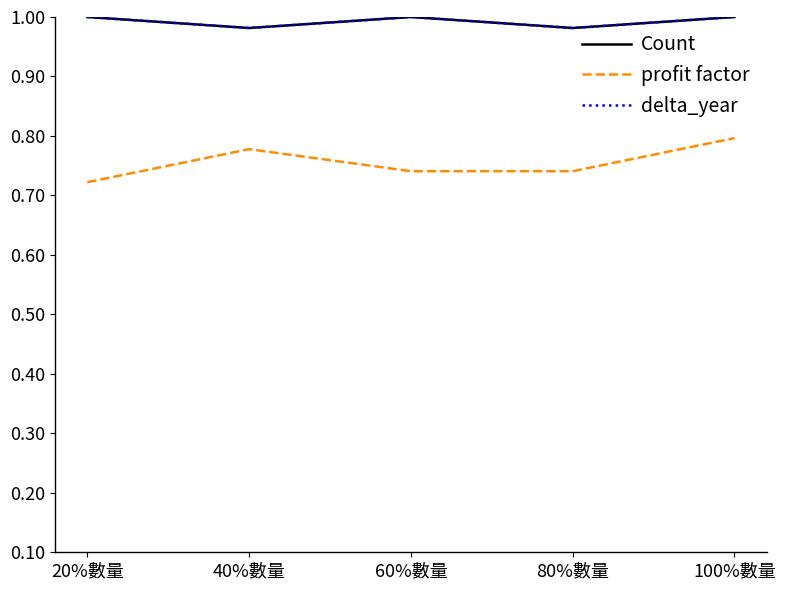

Reading right to left, what are all the values shown in this chart?

Count: 1.0	1.0	1.0	1.0	1.0
profit factor: 0.8	0.7	0.7	0.8	0.7
delta_year: 1.0	1.0	1.0	1.0	1.0